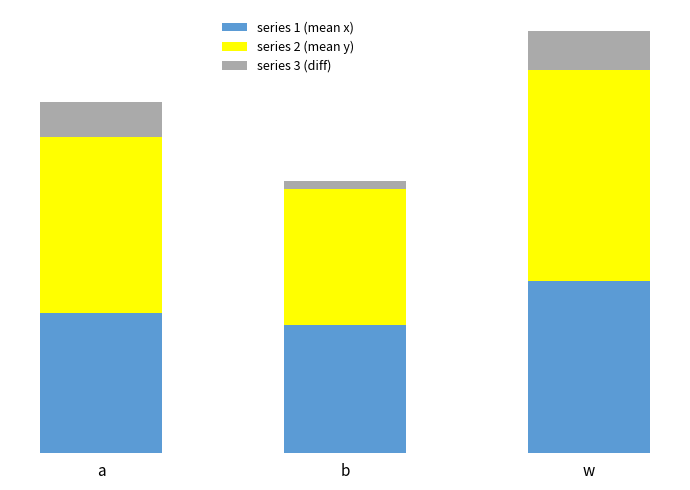

Are the bars grouped side by side (vs. stacked)?

No